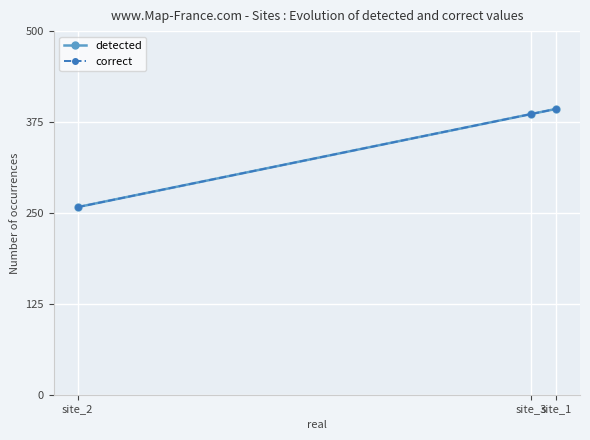

Does the chart have visible grid lines?

Yes